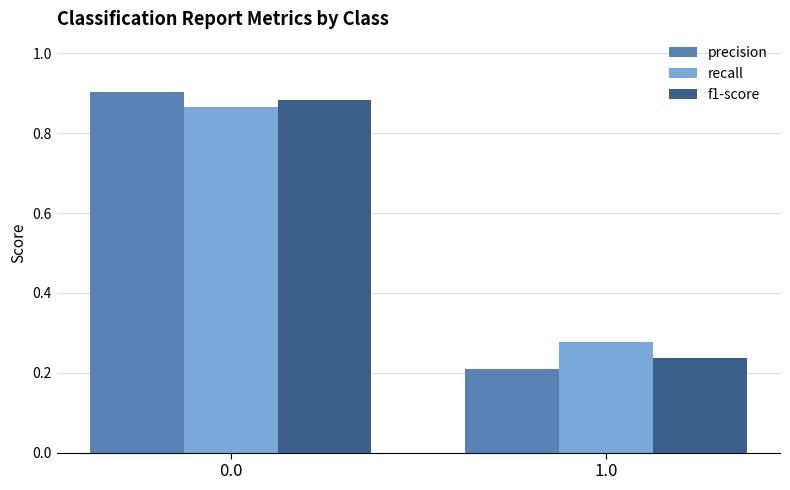

How many series are shown in this chart?

3